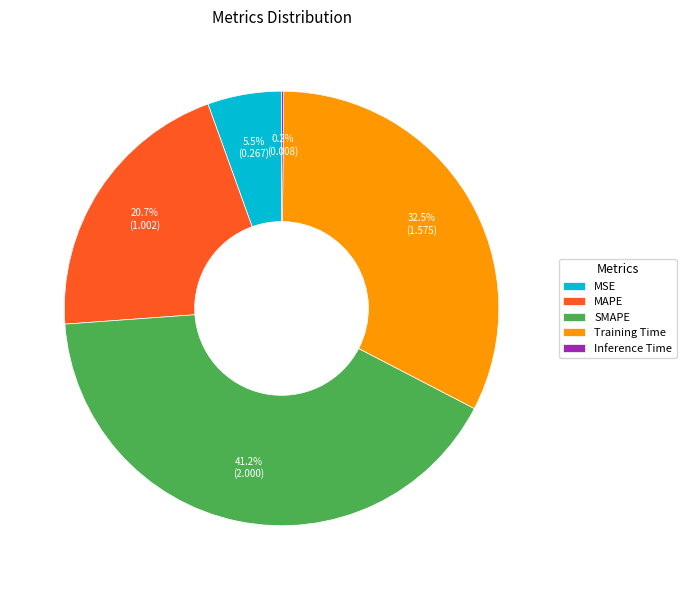

Is there a majority slice in this chart?

No